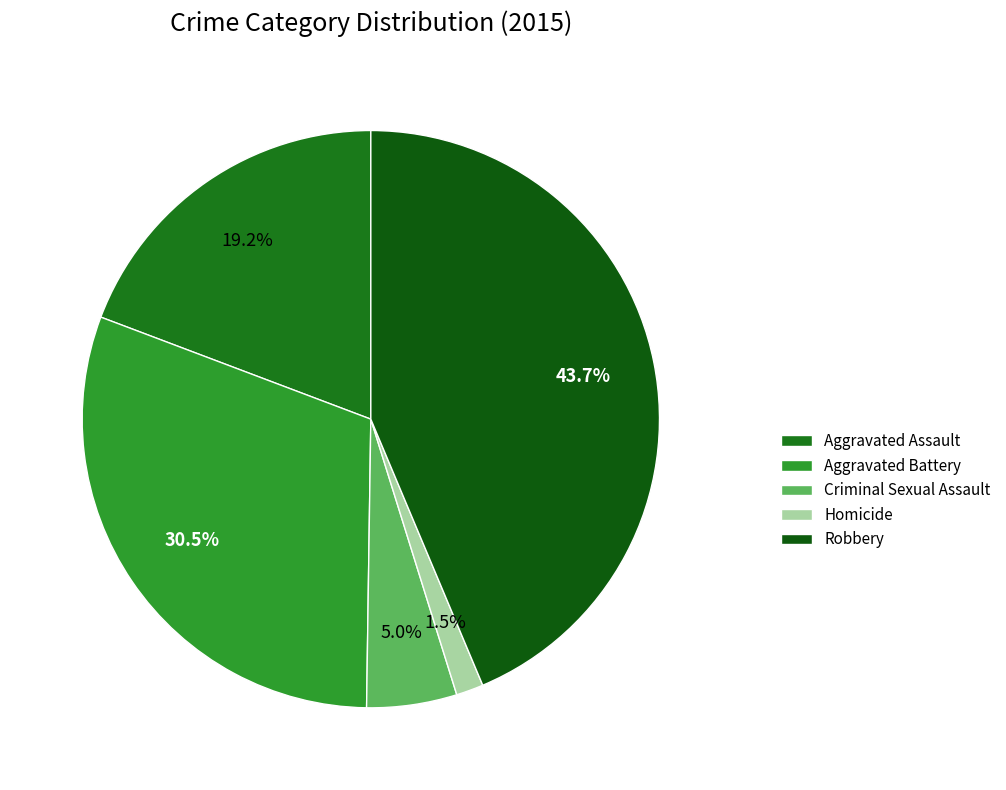

To the nearest percent, what is the average slice percentage?

20%